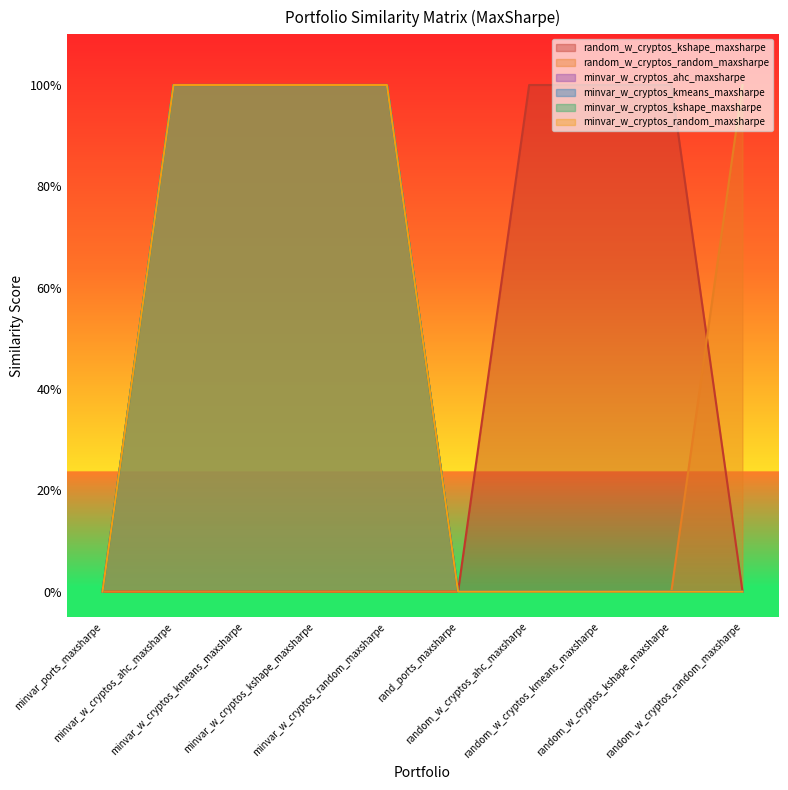

True or false: random_w_cryptos_random_maxsharpe has more than 2 interior local peaks.

False